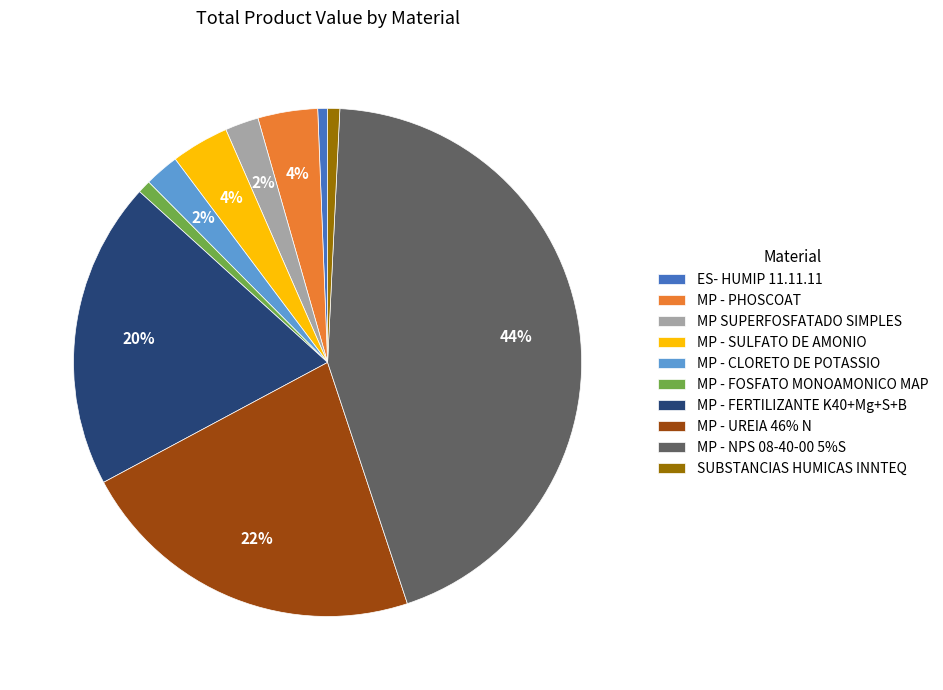

Combined, do MP - FERTILIZANTE K40+Mg+S+B and MP - NPS 08-40-00 5%S account for over 50%?

Yes